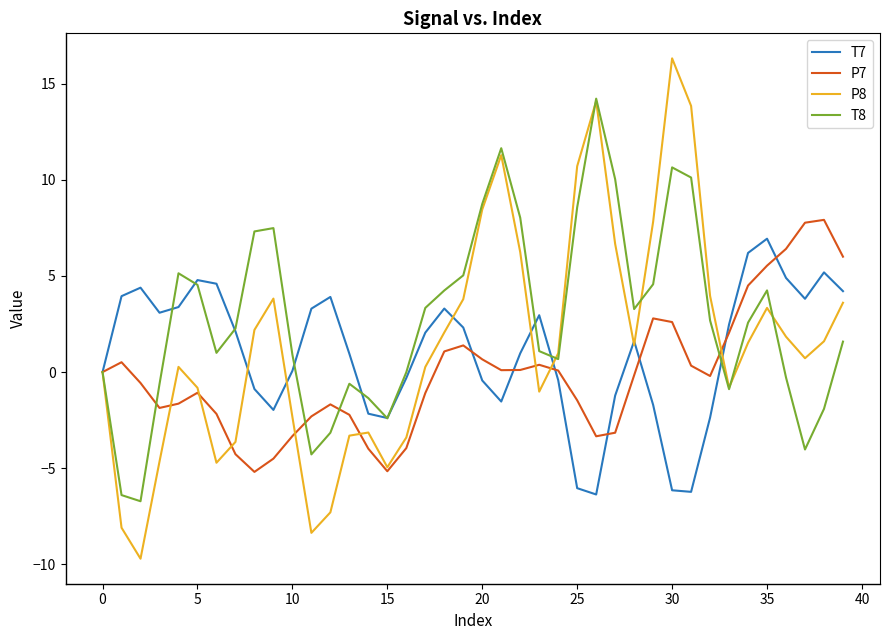

Which series has the largest range (max minus min)?

P8